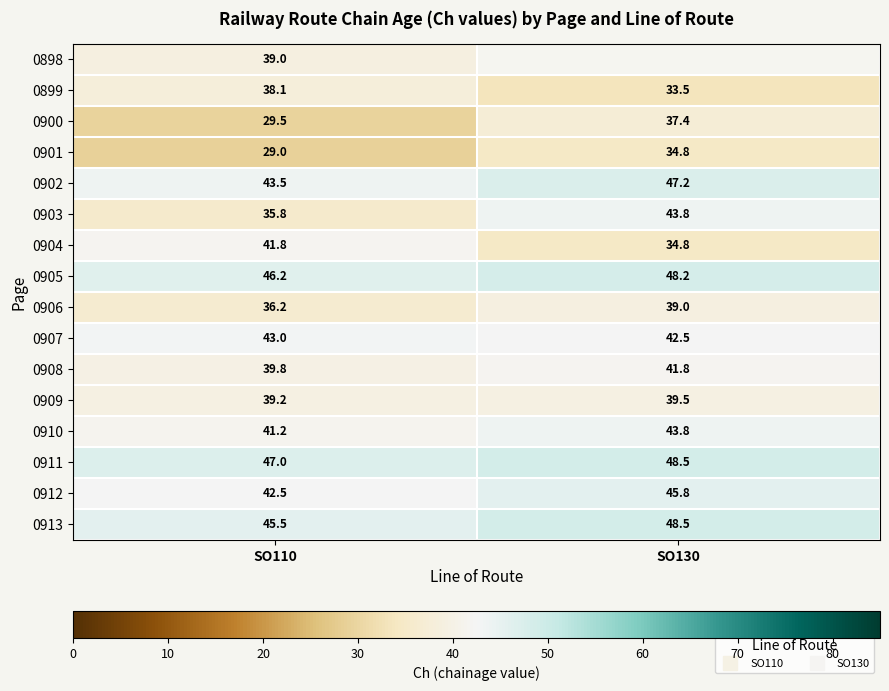

How many distinct data groups are displayed?

16